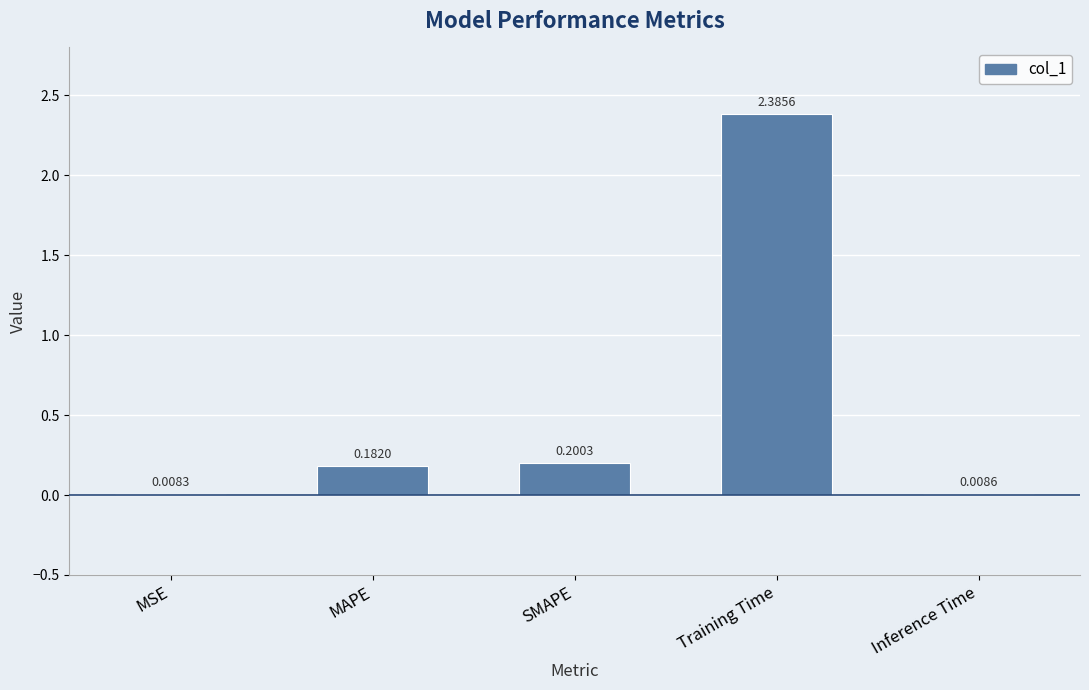

At which category does the chart reach its peak across all series?

Training Time